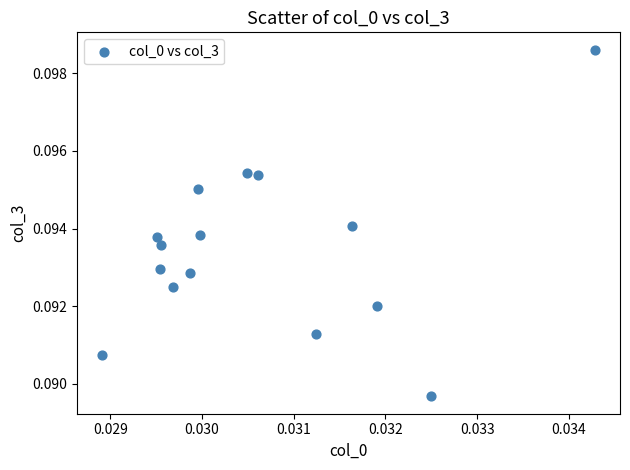

Count the number of points in this scatter plot.

15